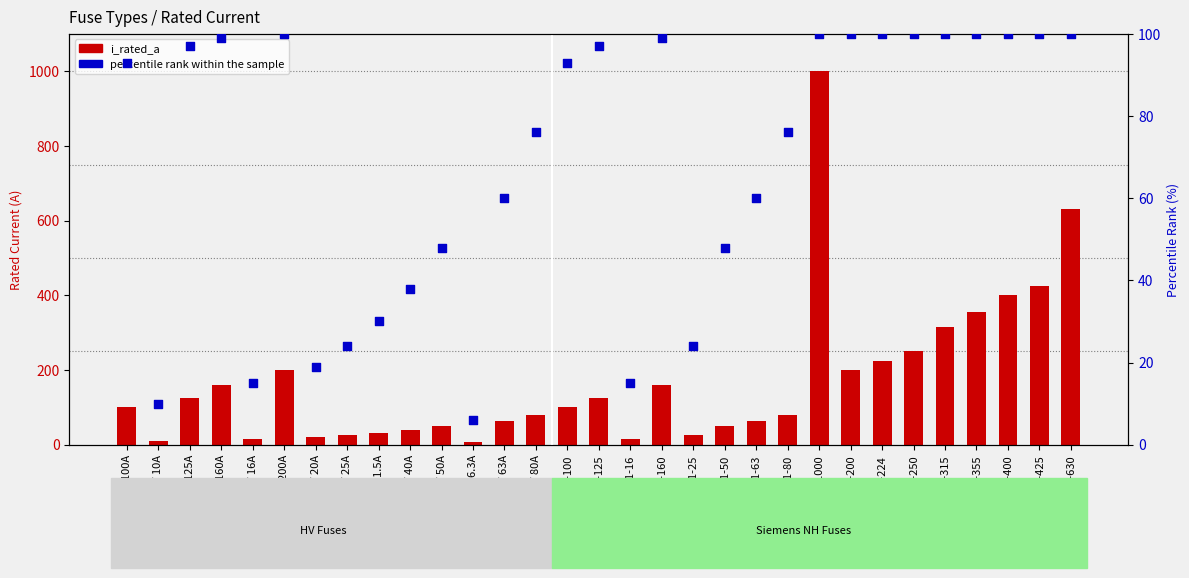

Which series has the largest total across all categories?

i_rated_a